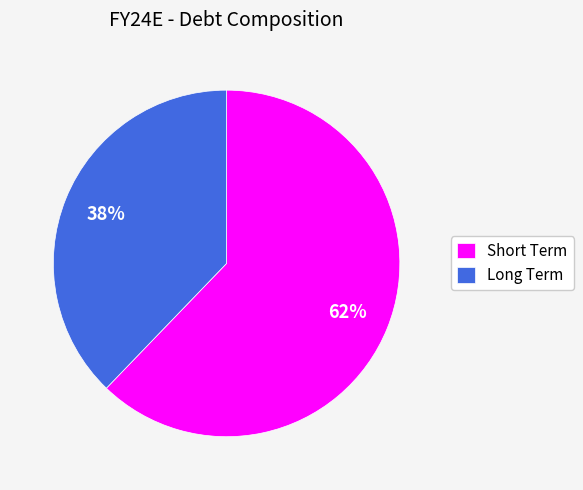

Between Long Term and Short Term, which is larger?

Short Term